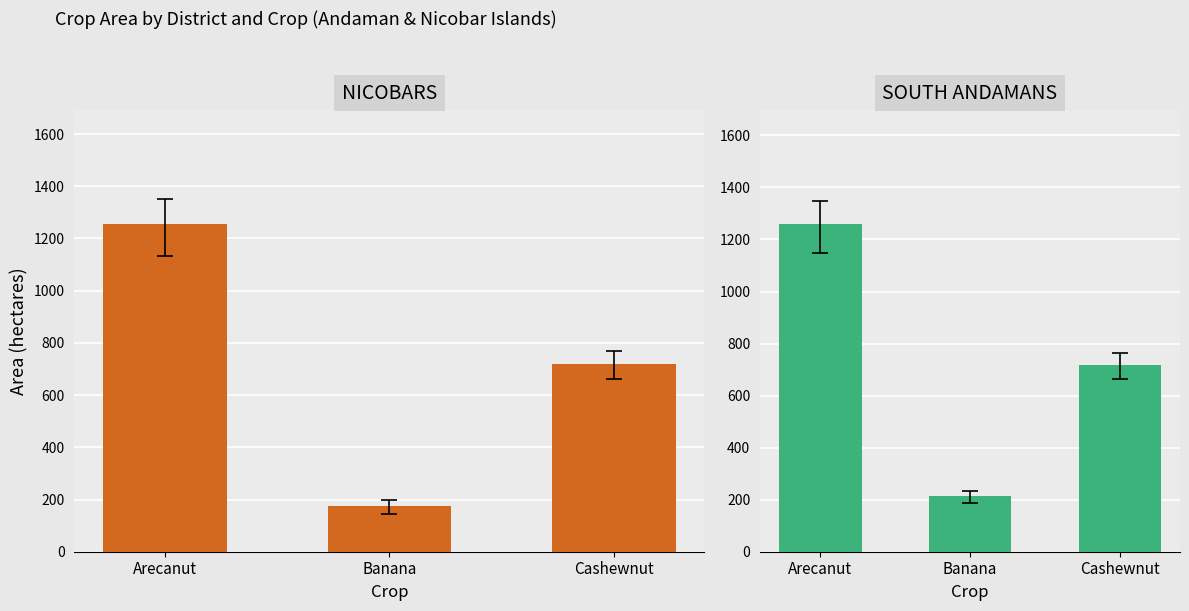

What are all the series names shown in the legend?

NICOBARS, SOUTH ANDAMANS